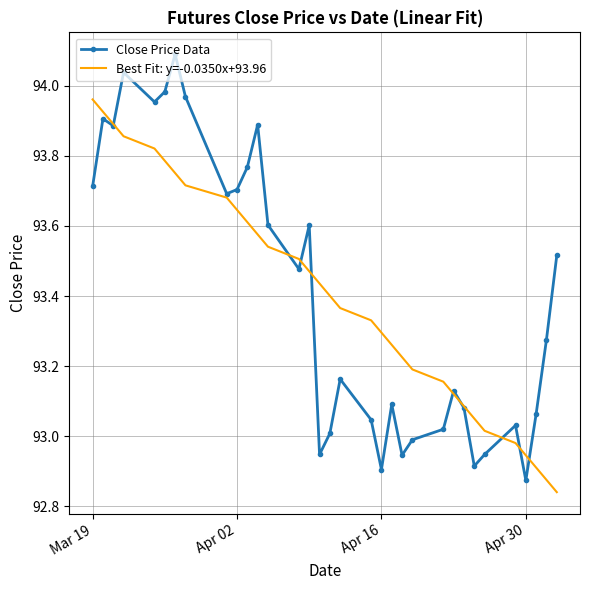

Which series has the largest range (max minus min)?

Close Price Data